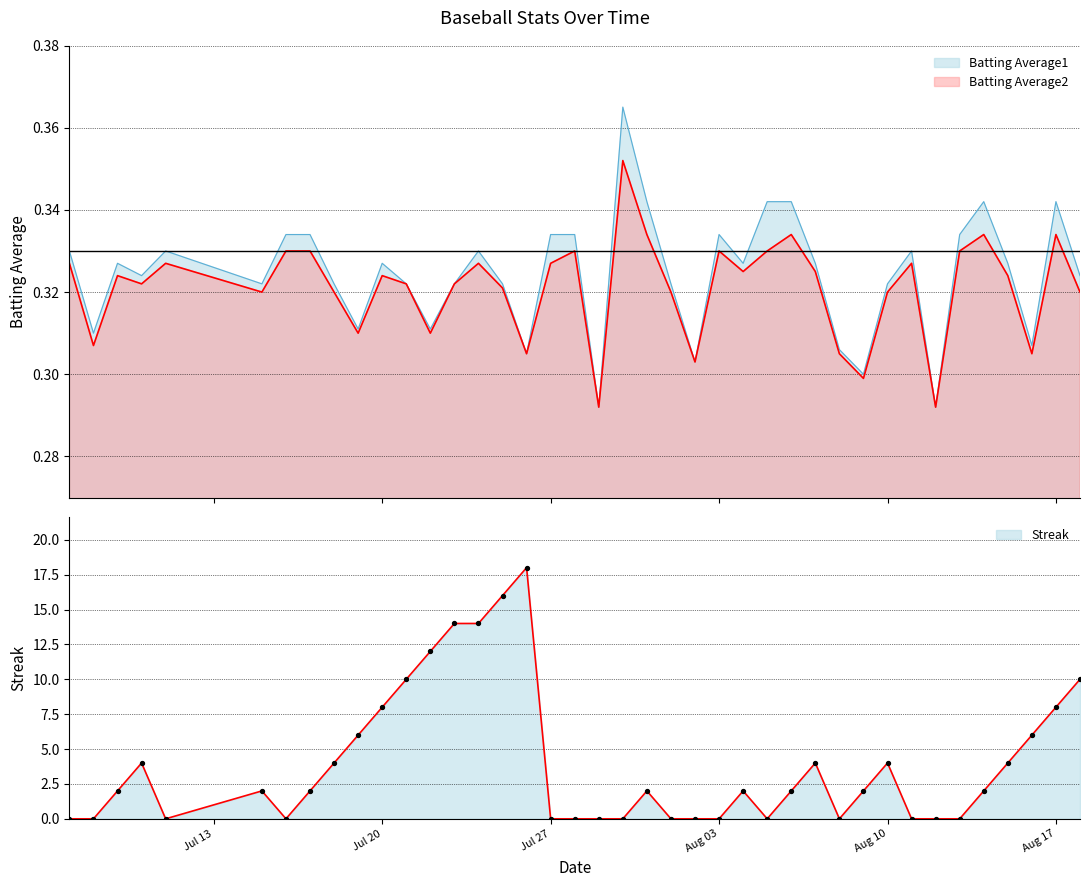

Which series reaches the minimum Y coordinate?

Streak